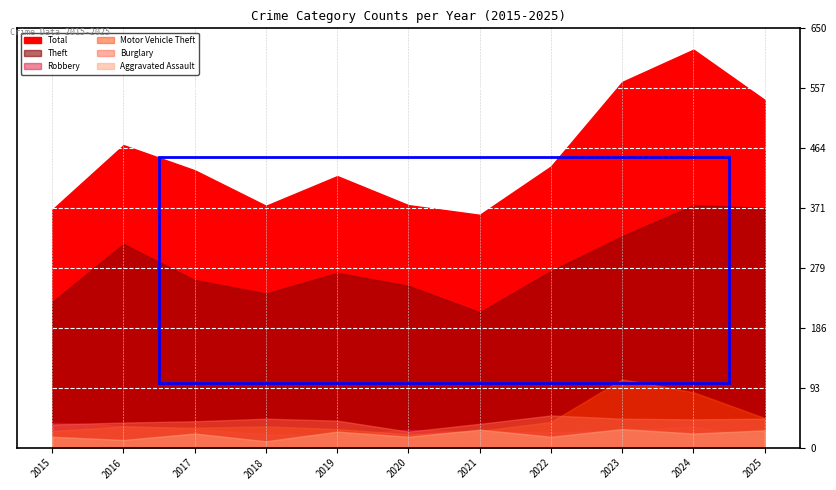

Rank the series at 2023 from lowest to highest value.

Robbery, Aggravated Assault, Burglary, Motor Vehicle Theft, Theft, Total